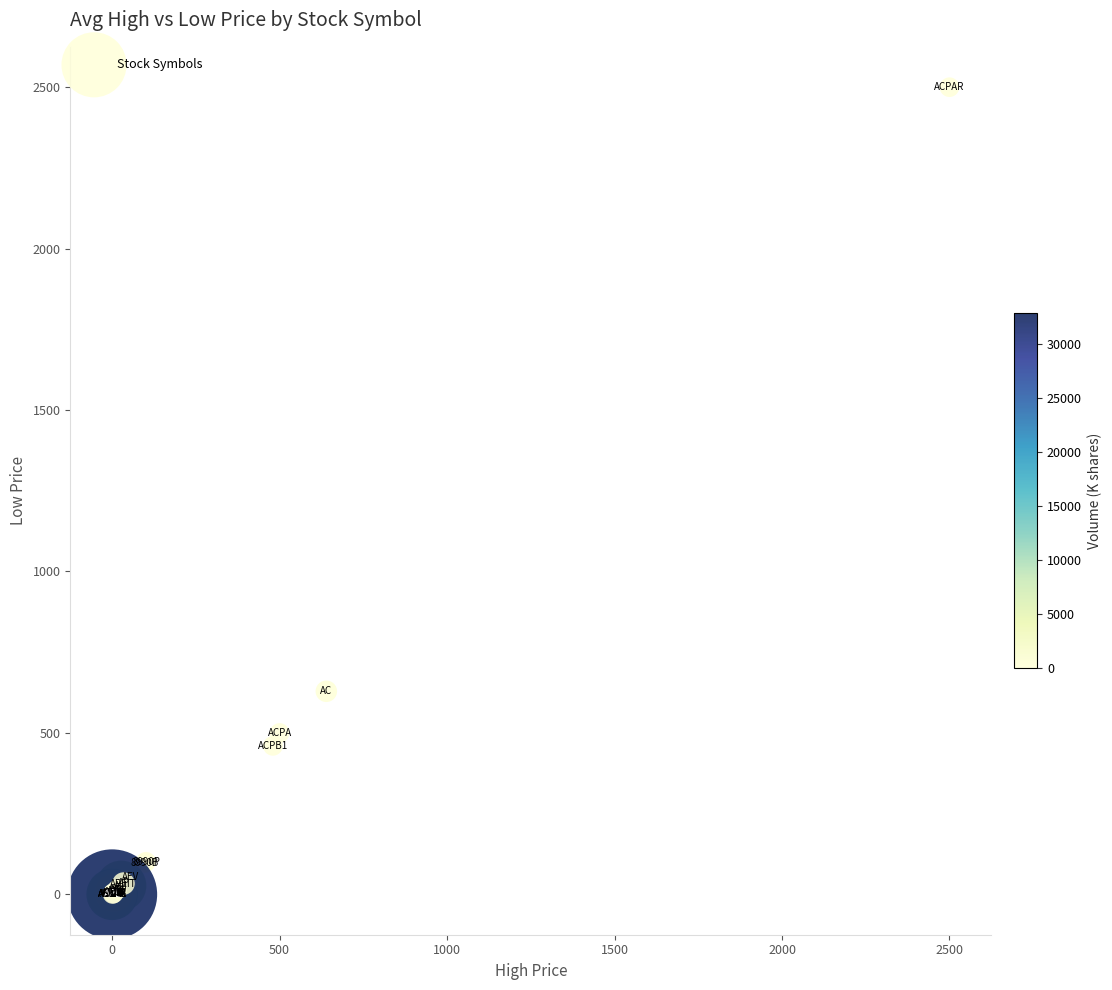

What Y value in the scatter plot is closest to 1250?

629.0